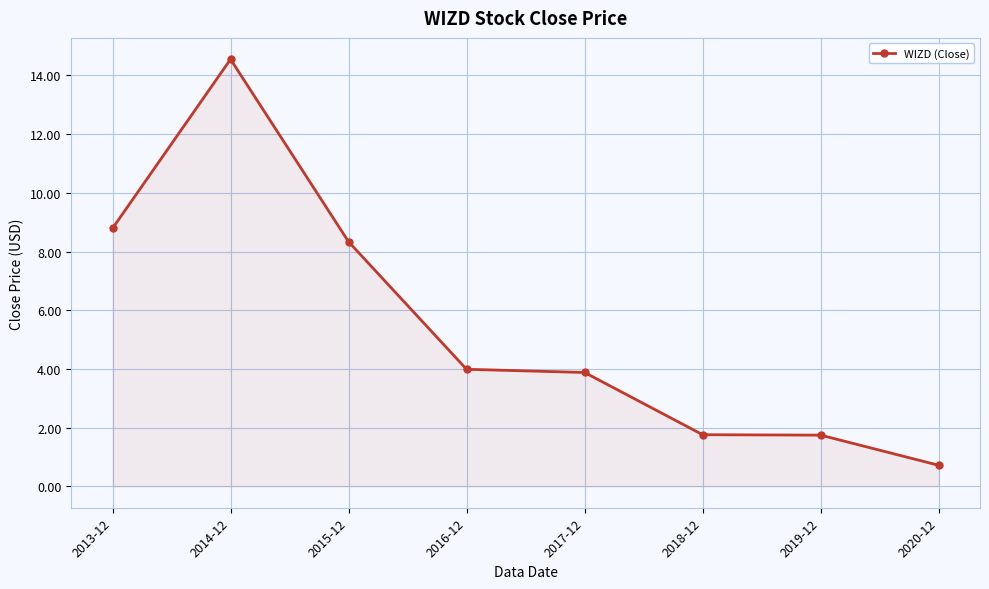

At which category does the chart reach its minimum across all series?

2020-12